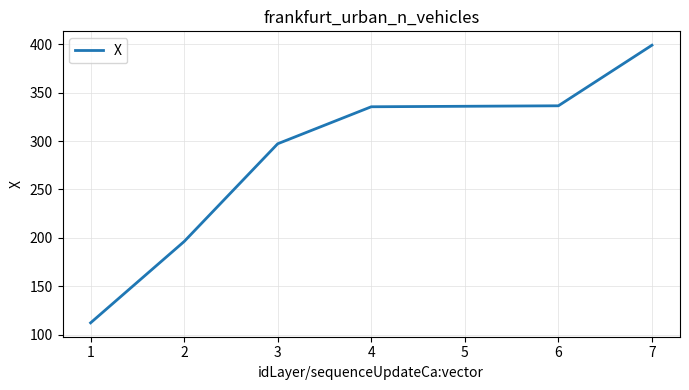

What is the smallest value displayed?

112.3